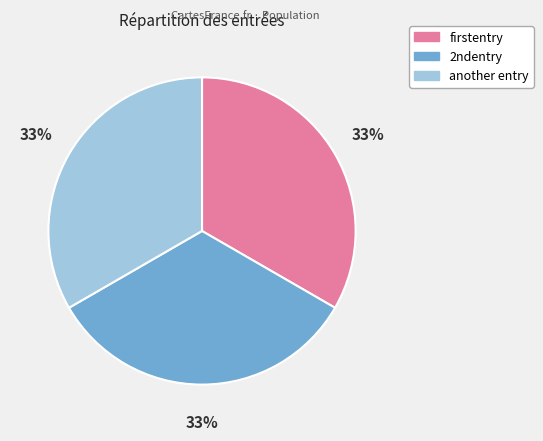

The firstentry slice represents 33% of the pie. True or false?

True